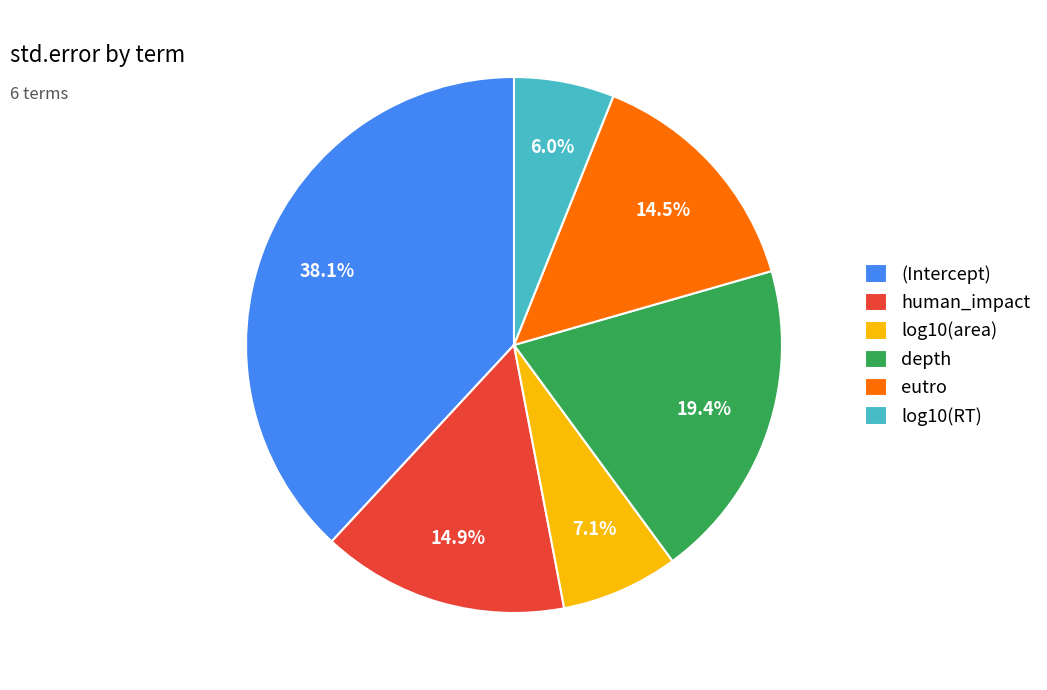

Which category has the smallest portion of the pie?

log10(RT)